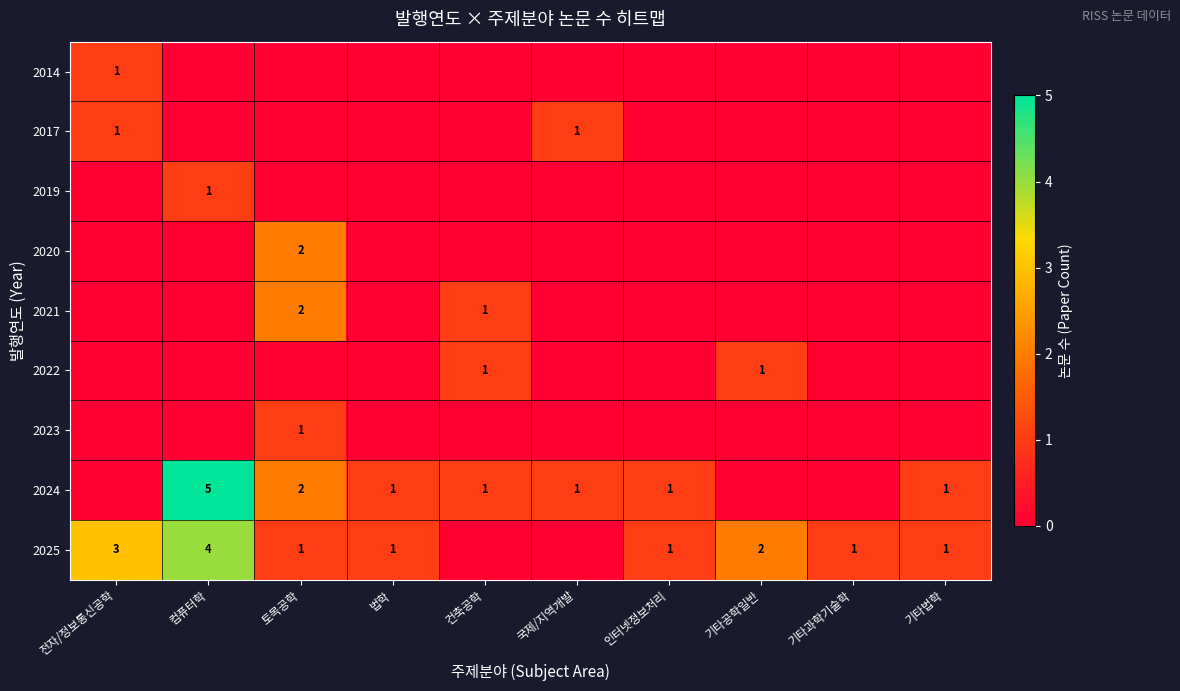

True or false: 2024 has a value of 3 at 컴퓨터학.

False